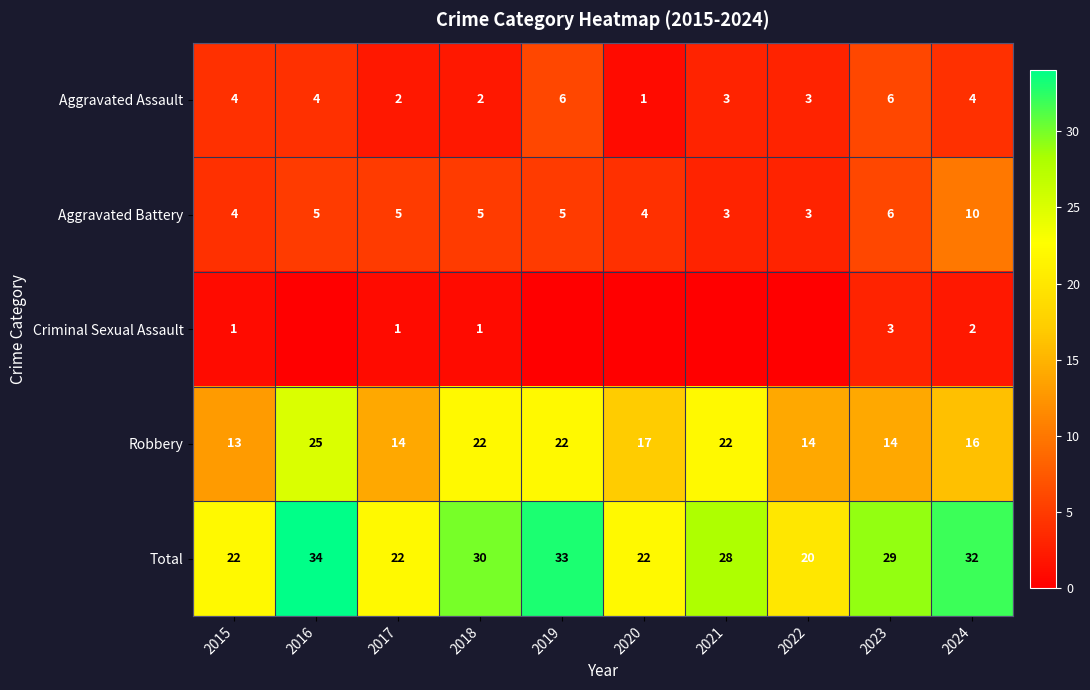

What is the average value of the Robbery series?

18